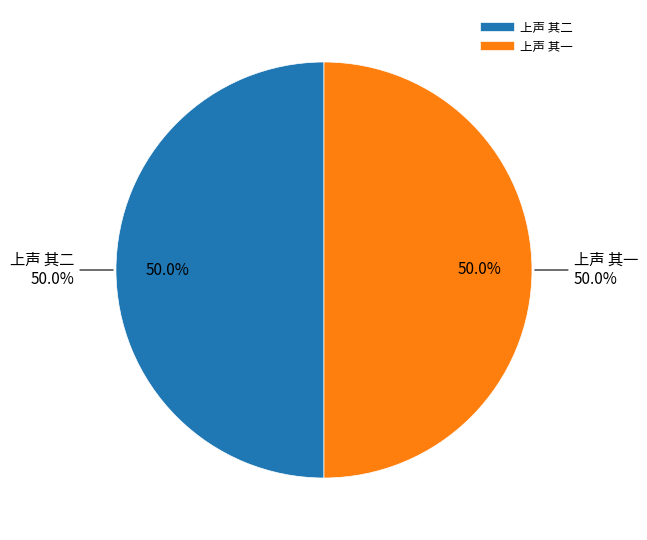

How many slices are in this pie chart?

2